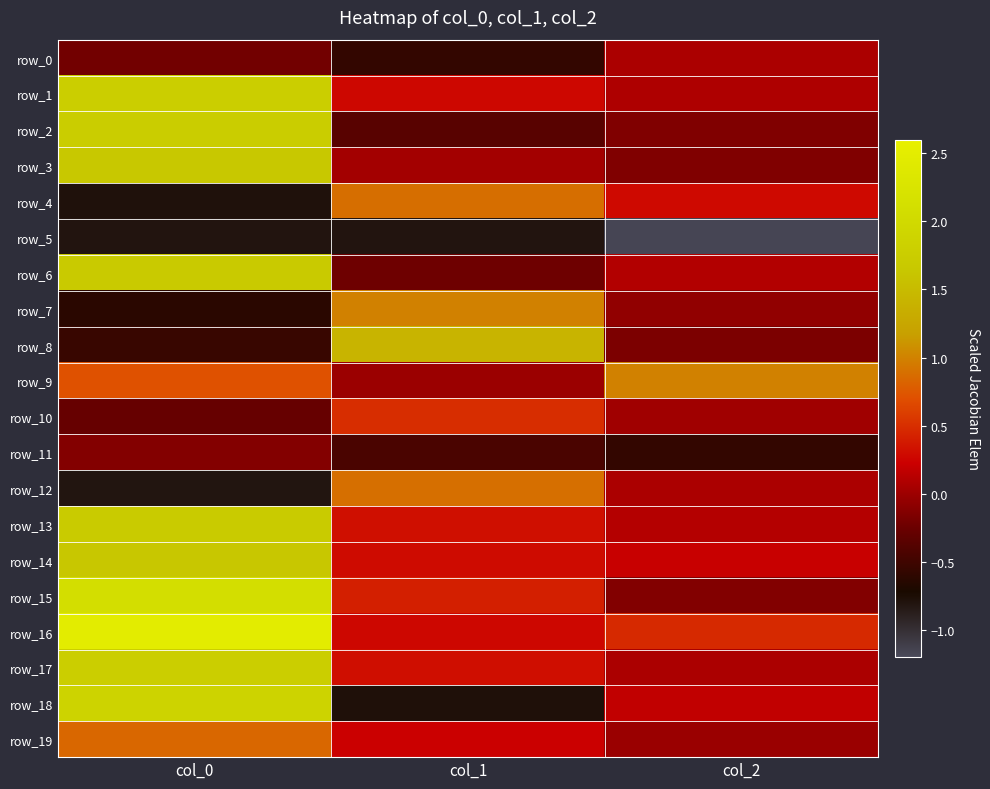

Reading left to right, what are all the values shown in this chart?

row_0: col_0=-0.2	col_1=-0.6	col_2=0.1
row_1: col_0=1.8	col_1=0.3	col_2=0.1
row_2: col_0=1.7	col_1=-0.4	col_2=-0.1
row_3: col_0=1.7	col_1=0.0	col_2=-0.1
row_4: col_0=-0.8	col_1=0.9	col_2=0.3
row_5: col_0=-0.8	col_1=-0.8	col_2=-1.2
row_6: col_0=1.7	col_1=-0.2	col_2=0.1
row_7: col_0=-0.6	col_1=1.0	col_2=-0.1
row_8: col_0=-0.5	col_1=1.4	col_2=-0.2
row_9: col_0=0.7	col_1=-0.0	col_2=1.0
row_10: col_0=-0.3	col_1=0.5	col_2=0.0
row_11: col_0=-0.1	col_1=-0.4	col_2=-0.6
row_12: col_0=-0.8	col_1=0.9	col_2=0.1
row_13: col_0=1.7	col_1=0.3	col_2=0.1
row_14: col_0=1.6	col_1=0.3	col_2=0.2
row_15: col_0=2.1	col_1=0.4	col_2=-0.1
row_16: col_0=2.5	col_1=0.3	col_2=0.5
row_17: col_0=1.8	col_1=0.3	col_2=0.1
row_18: col_0=1.9	col_1=-0.8	col_2=0.2
row_19: col_0=0.8	col_1=0.2	col_2=-0.0